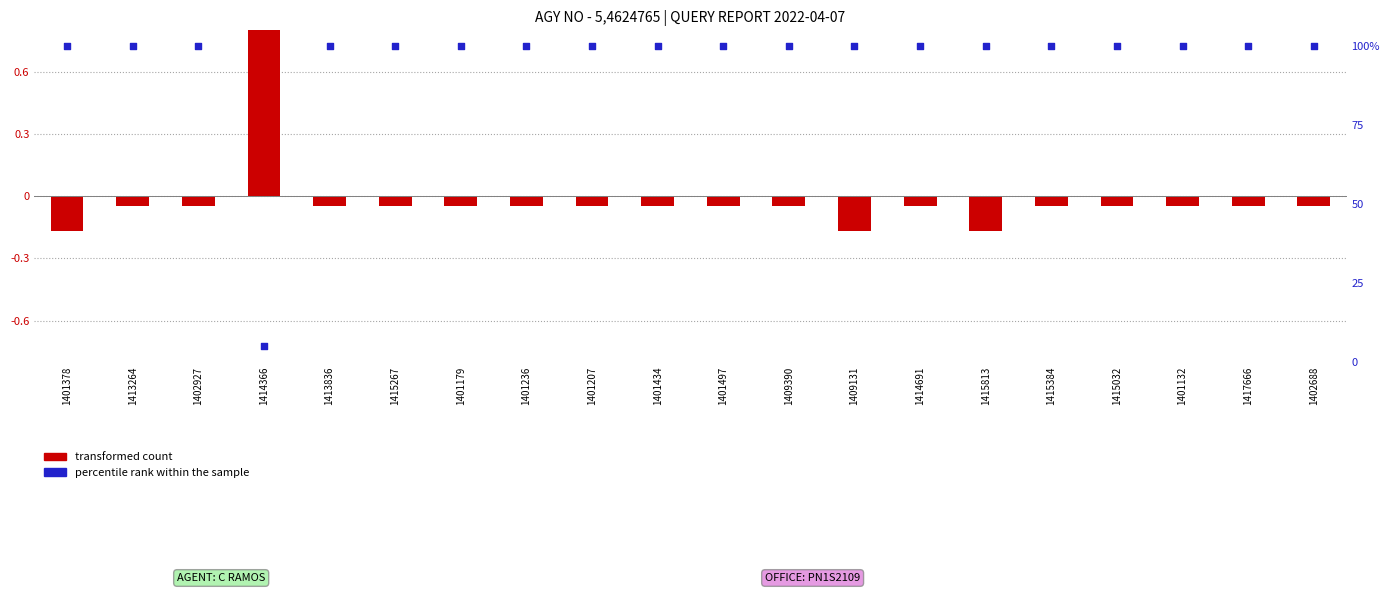

Which series reaches the maximum Y coordinate?

percentile rank within the sample